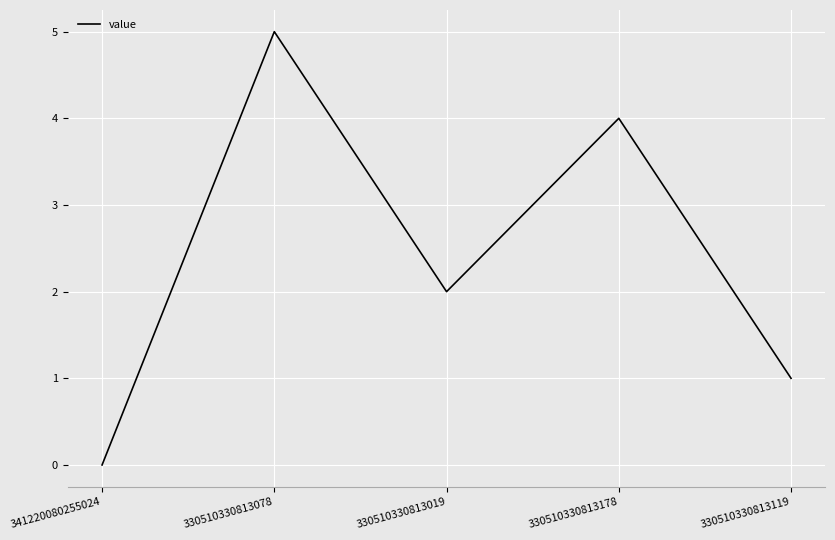

Rank the categories by value from highest to lowest.

330510330813078, 330510330813178, 330510330813019, 330510330813119, 341220080255024